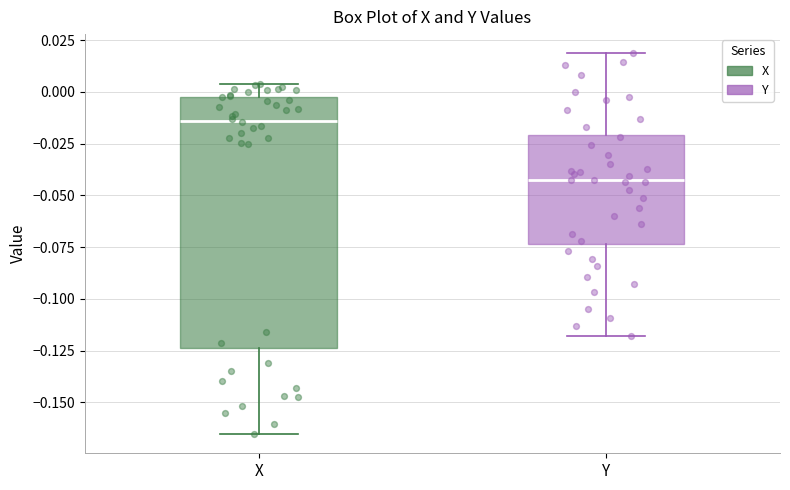

Which box is the tallest, from its lower edge to its upper edge?

X